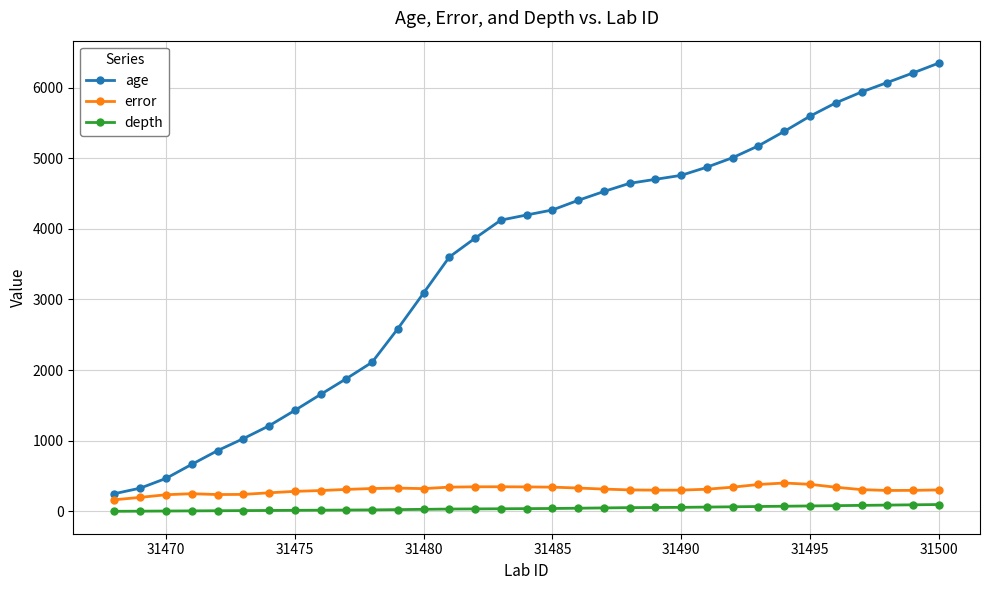

Which series has the largest range (max minus min)?

age